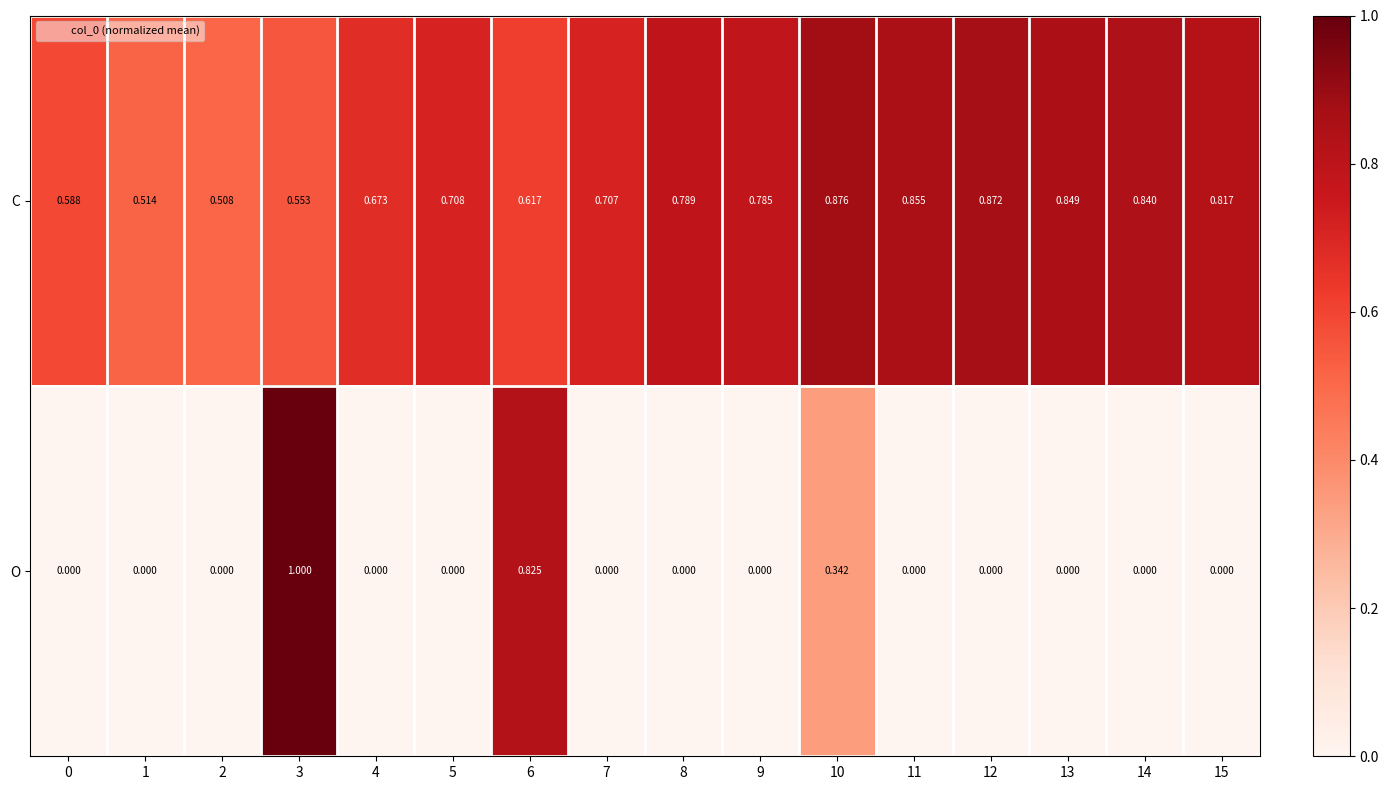

Which series has the largest total across all categories?

C